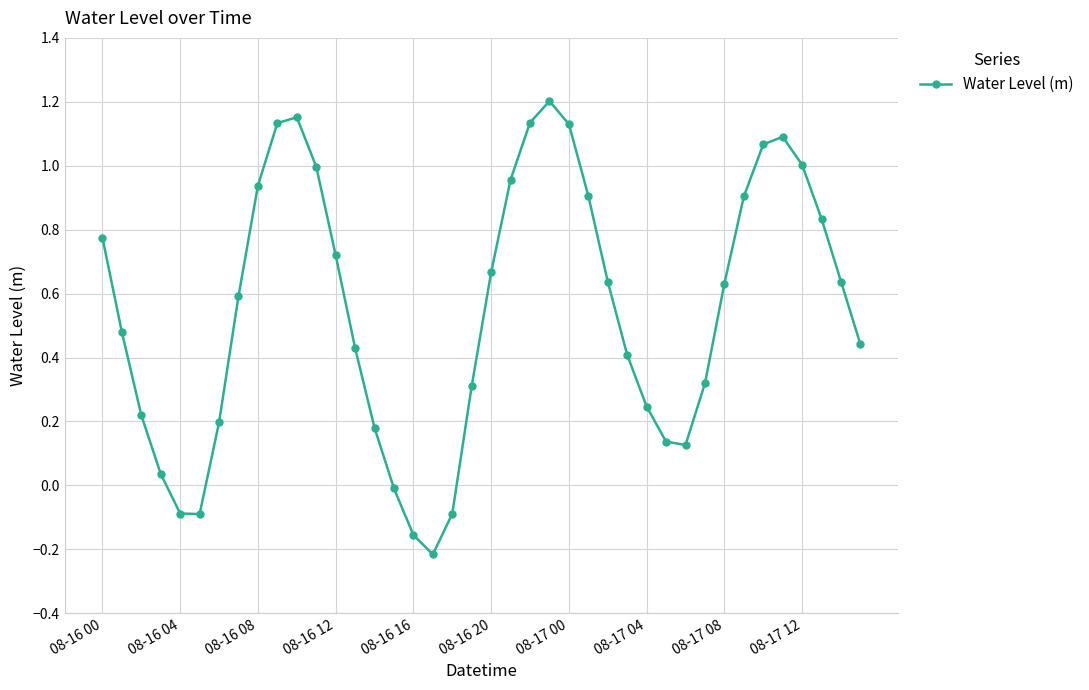

How many interior local valleys (lower than both neighbors) does the data have?

3